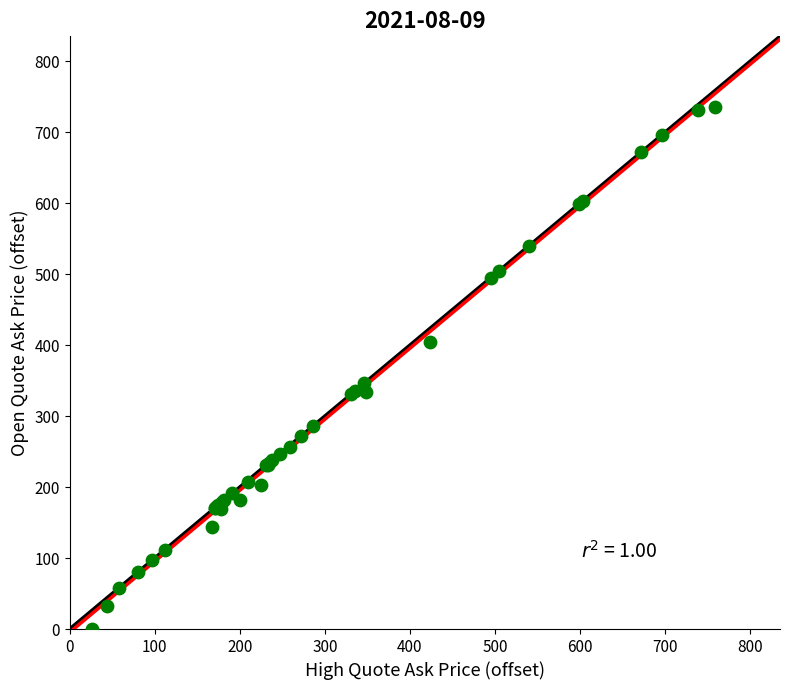

What Y value in the scatter plot is closest to 367?

346.3